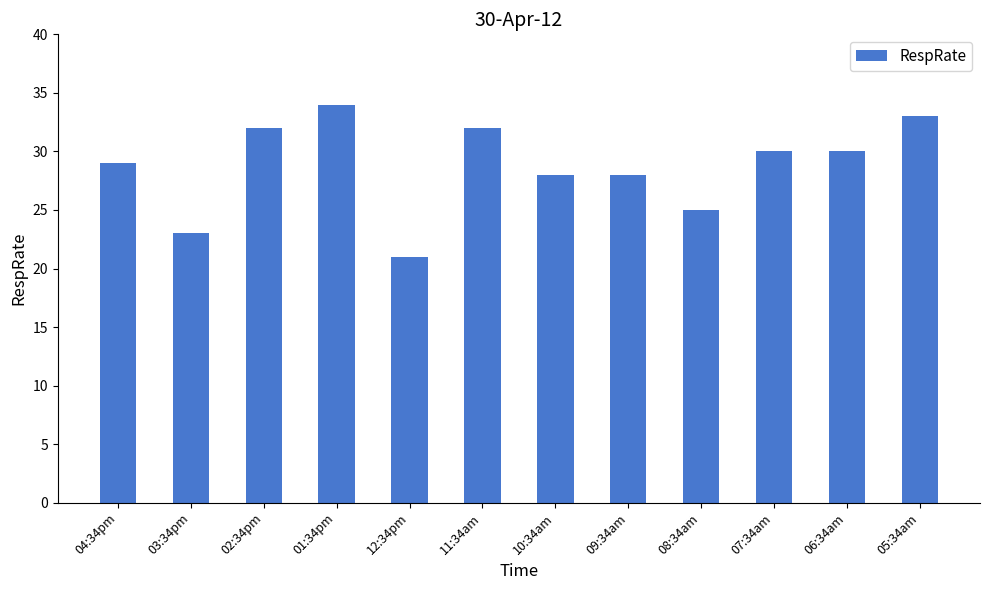

What is the label of the 6th bar from the right?

10:34am